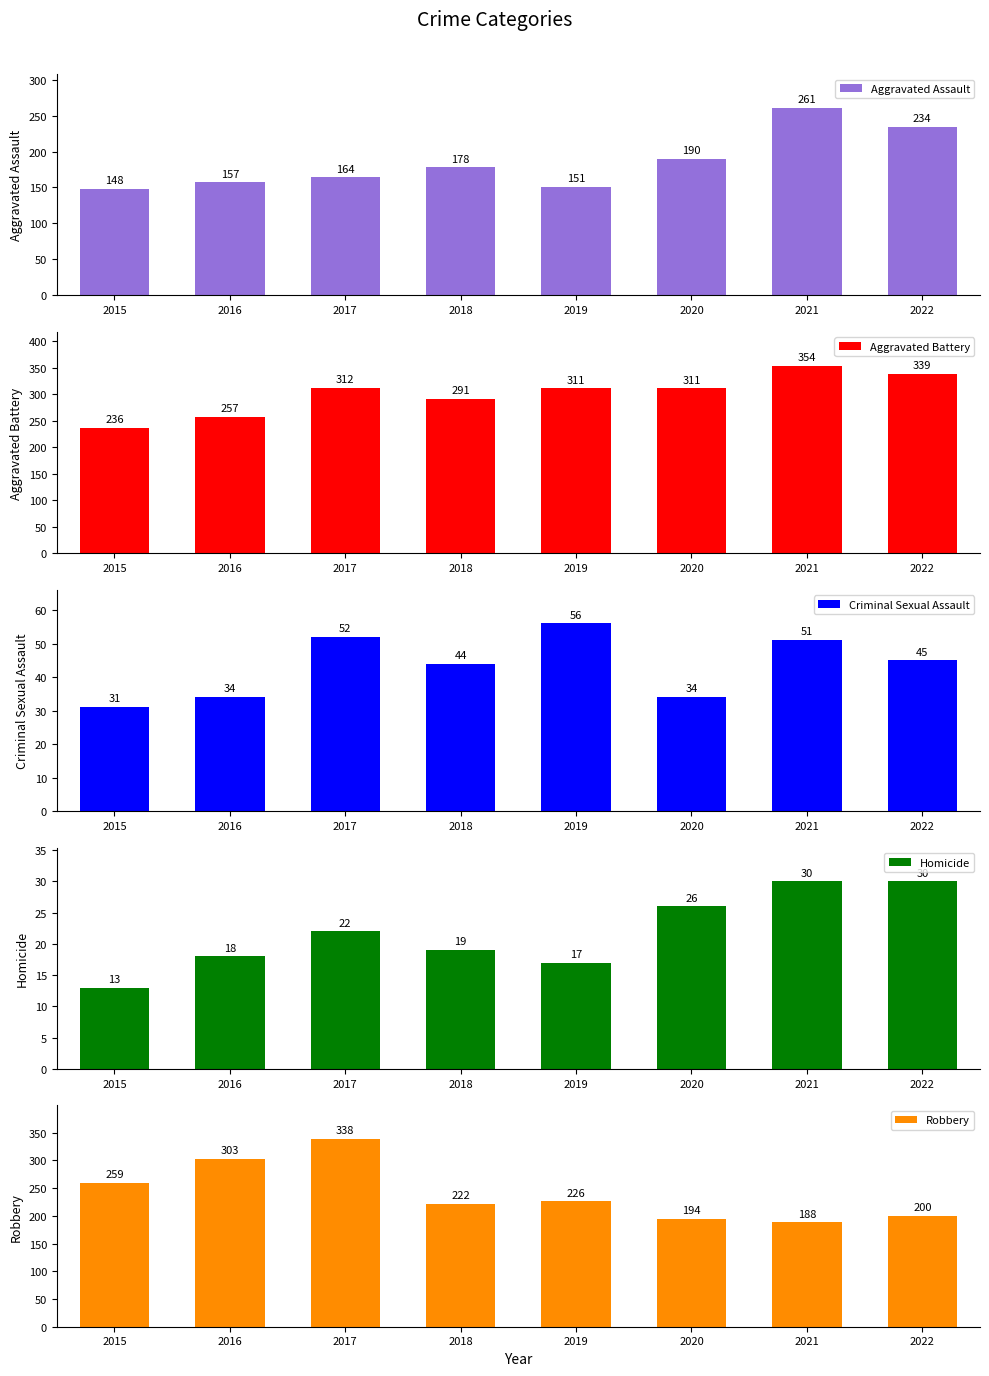

Between 2017 and 2022, which is larger?

2022